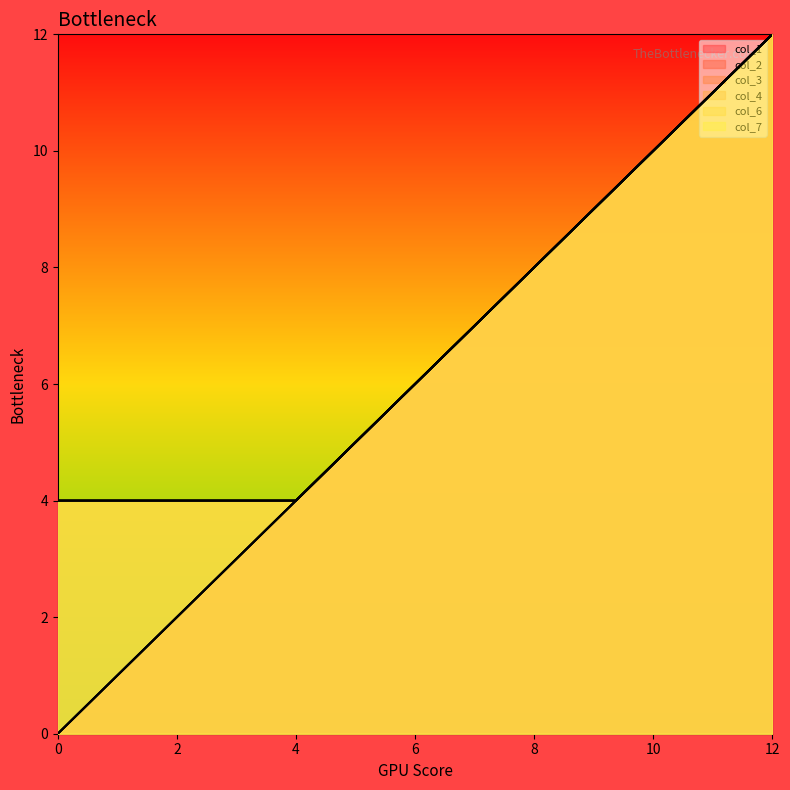

True or false: col_7 and col_2 intersect in this chart.

False